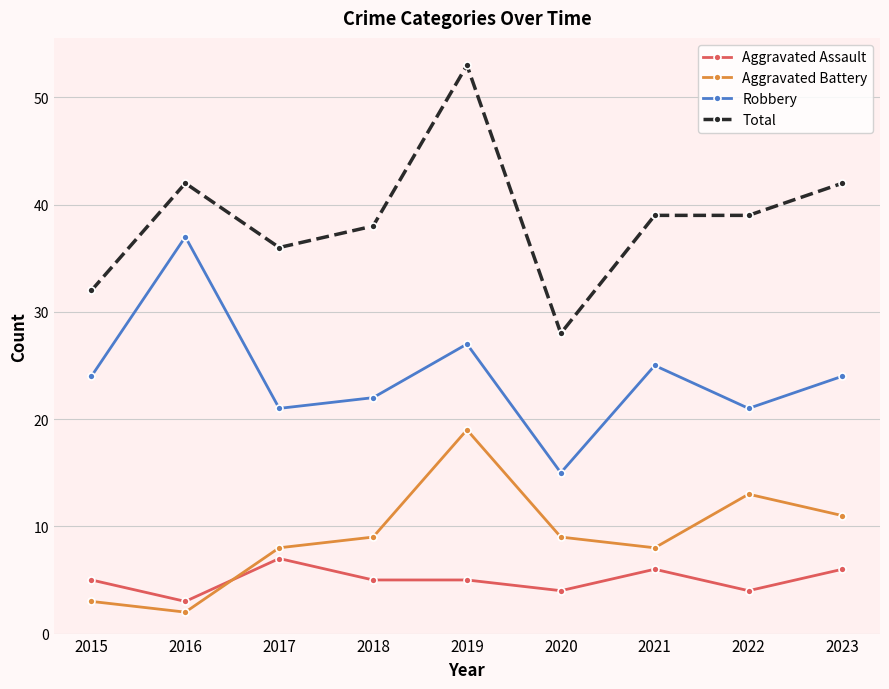

What is the value of the Aggravated Assault point at the 9th from the left?

6